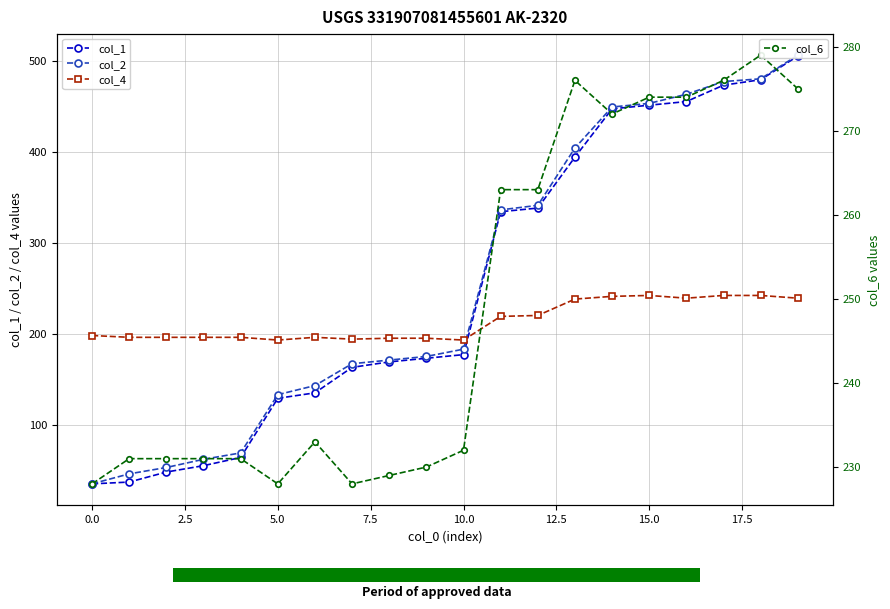

True or false: col_2 has a value of 61.5 at 0.0.

False